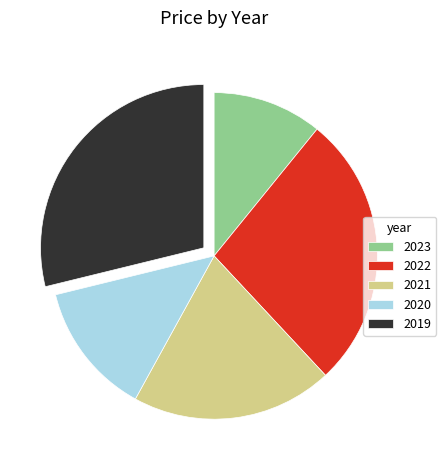

The 2020 slice represents 13% of the pie. True or false?

True